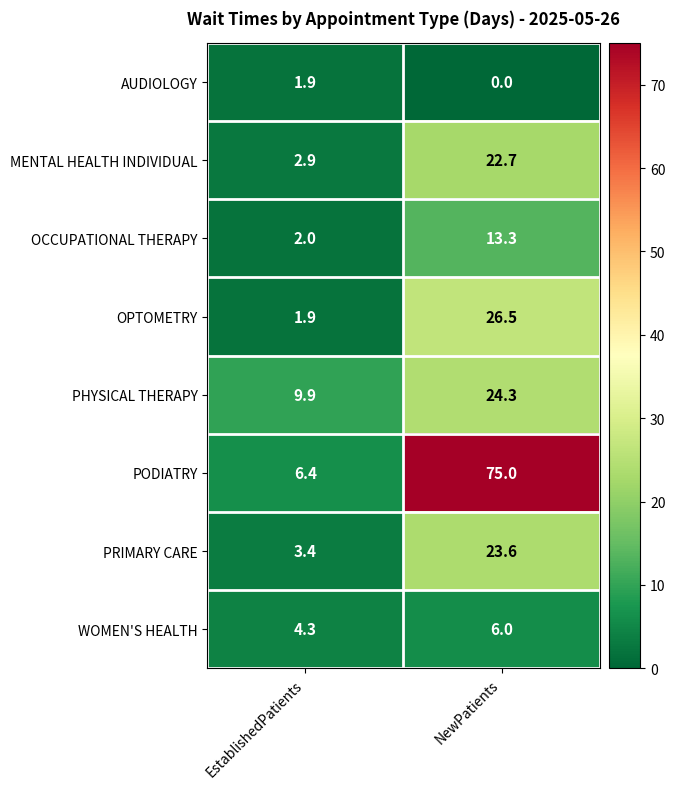

What is the total value across all series at NewPatients?

191.4